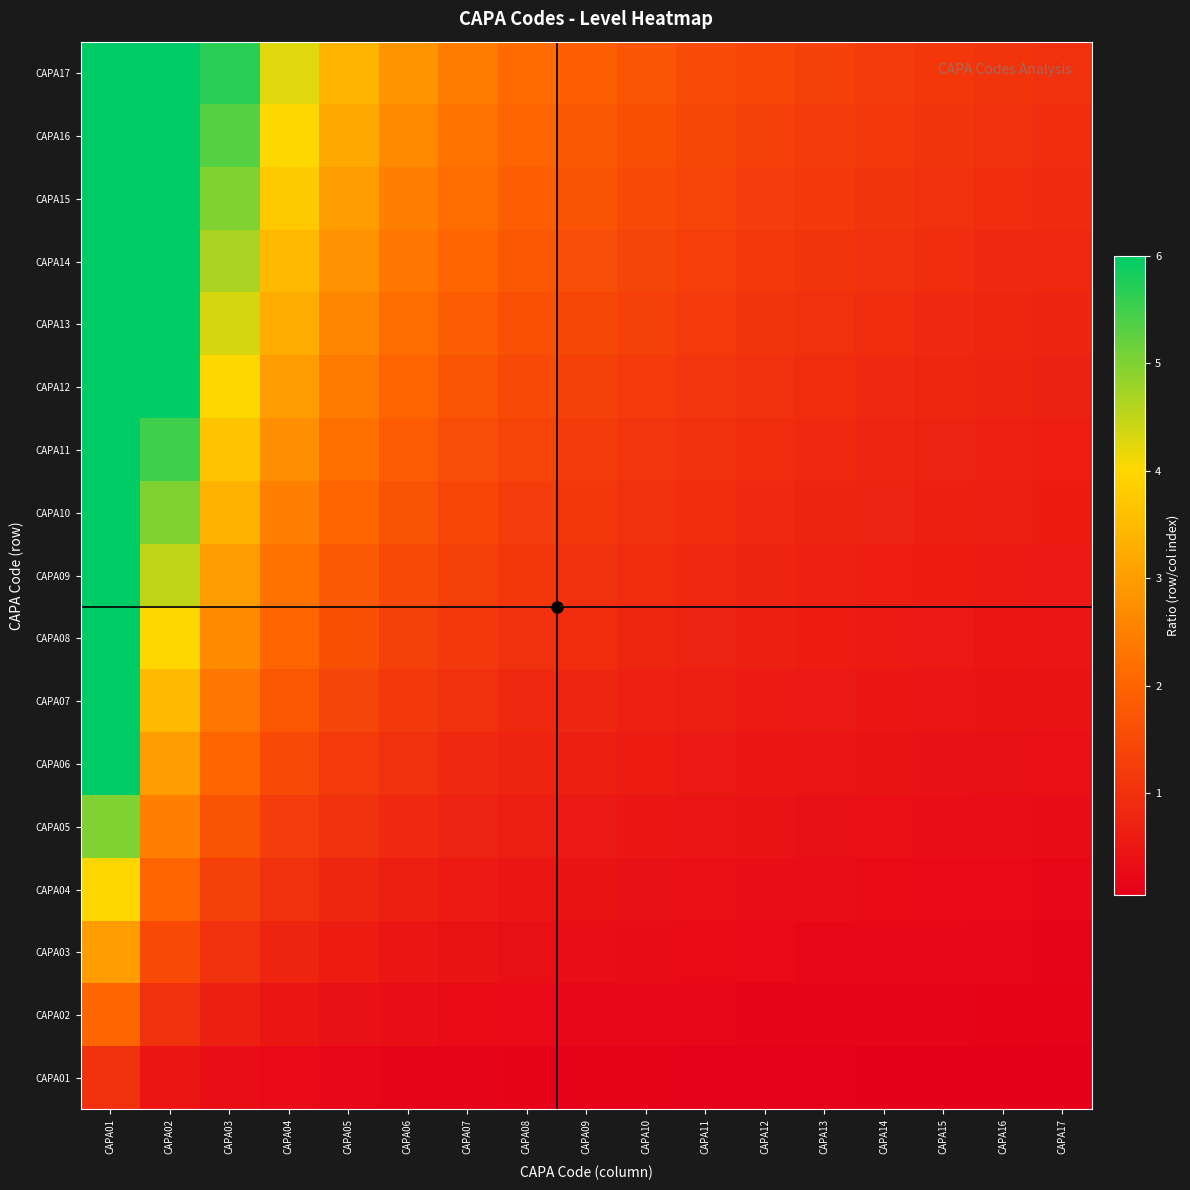

What is the total value across all series at CAPA09?

17.0